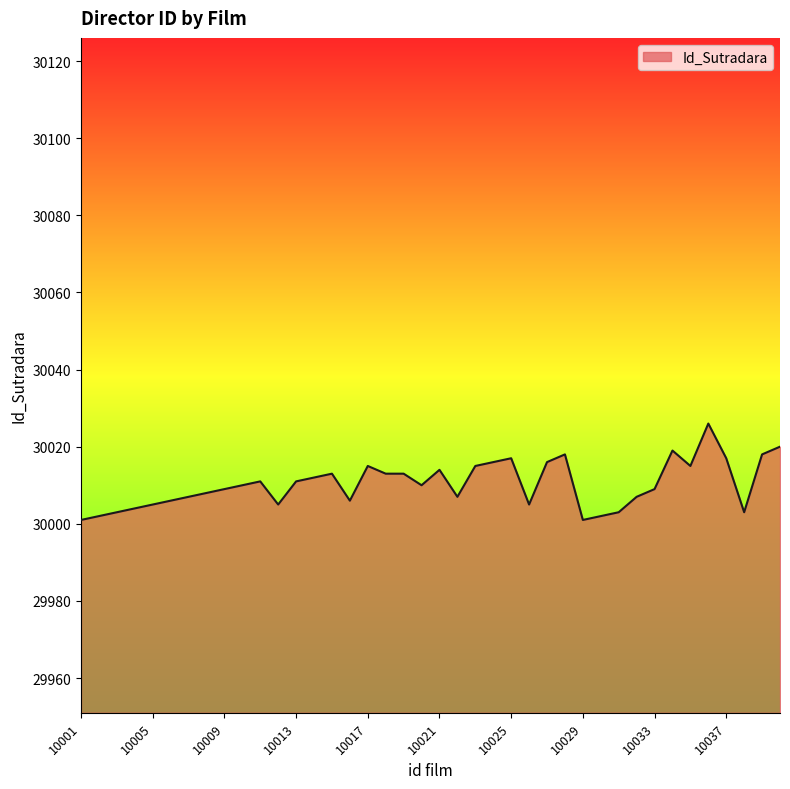

What is the minimum value shown in the chart?

30001